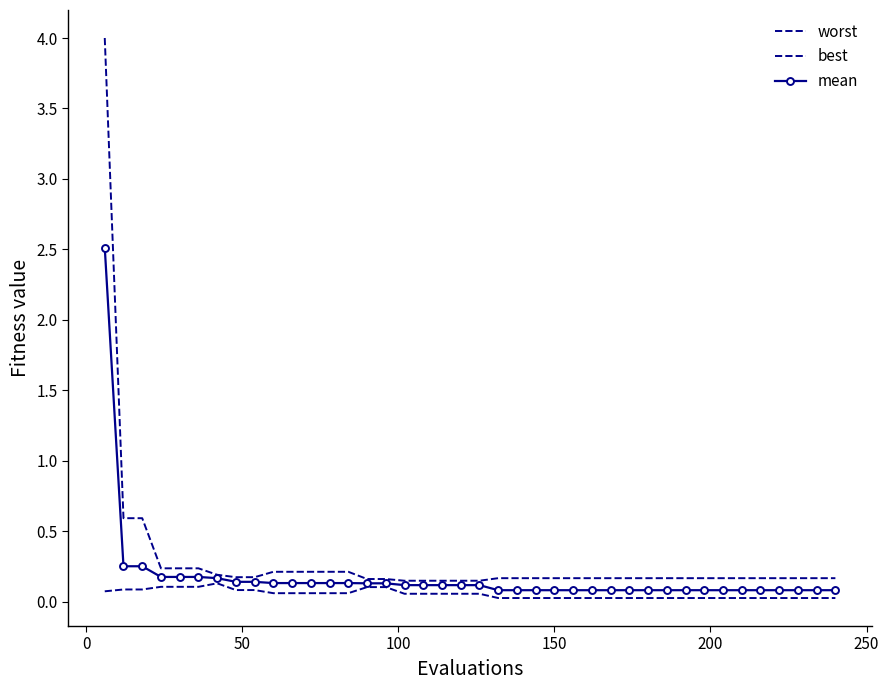

Is this an area chart (filled region under the line)?

No